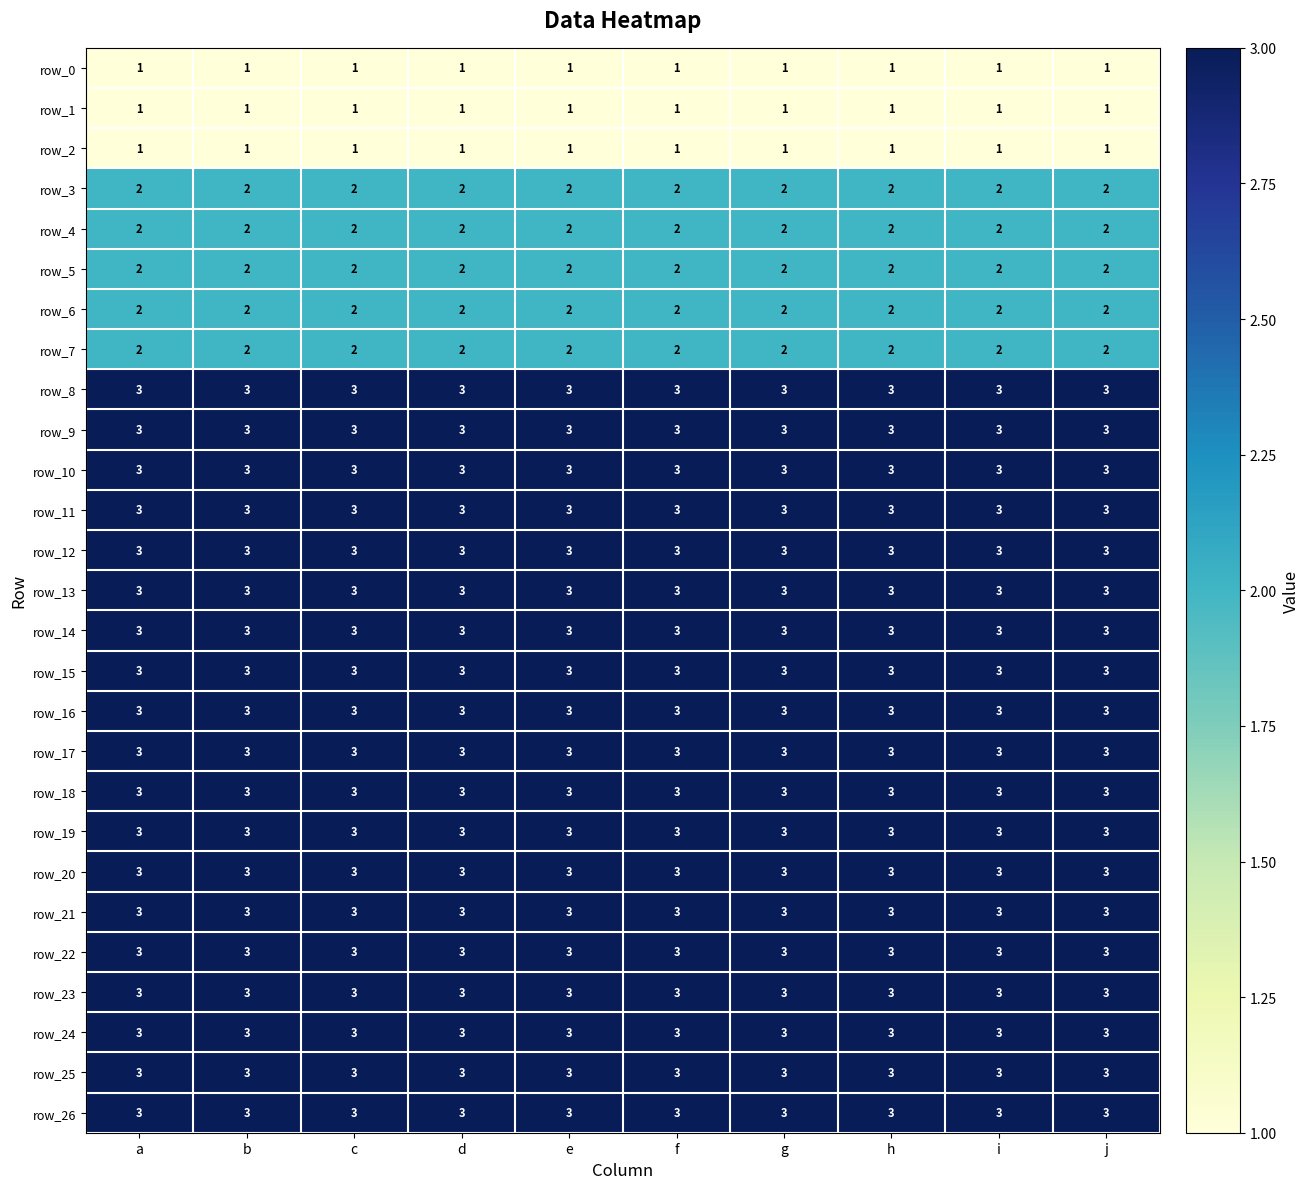

Reading right to left, list all the values displayed in this chart.

row_0: j=1	i=1	h=1	g=1	f=1	e=1	d=1	c=1	b=1	a=1
row_1: j=1	i=1	h=1	g=1	f=1	e=1	d=1	c=1	b=1	a=1
row_2: j=1	i=1	h=1	g=1	f=1	e=1	d=1	c=1	b=1	a=1
row_3: j=2	i=2	h=2	g=2	f=2	e=2	d=2	c=2	b=2	a=2
row_4: j=2	i=2	h=2	g=2	f=2	e=2	d=2	c=2	b=2	a=2
row_5: j=2	i=2	h=2	g=2	f=2	e=2	d=2	c=2	b=2	a=2
row_6: j=2	i=2	h=2	g=2	f=2	e=2	d=2	c=2	b=2	a=2
row_7: j=2	i=2	h=2	g=2	f=2	e=2	d=2	c=2	b=2	a=2
row_8: j=3	i=3	h=3	g=3	f=3	e=3	d=3	c=3	b=3	a=3
row_9: j=3	i=3	h=3	g=3	f=3	e=3	d=3	c=3	b=3	a=3
row_10: j=3	i=3	h=3	g=3	f=3	e=3	d=3	c=3	b=3	a=3
row_11: j=3	i=3	h=3	g=3	f=3	e=3	d=3	c=3	b=3	a=3
row_12: j=3	i=3	h=3	g=3	f=3	e=3	d=3	c=3	b=3	a=3
row_13: j=3	i=3	h=3	g=3	f=3	e=3	d=3	c=3	b=3	a=3
row_14: j=3	i=3	h=3	g=3	f=3	e=3	d=3	c=3	b=3	a=3
row_15: j=3	i=3	h=3	g=3	f=3	e=3	d=3	c=3	b=3	a=3
row_16: j=3	i=3	h=3	g=3	f=3	e=3	d=3	c=3	b=3	a=3
row_17: j=3	i=3	h=3	g=3	f=3	e=3	d=3	c=3	b=3	a=3
row_18: j=3	i=3	h=3	g=3	f=3	e=3	d=3	c=3	b=3	a=3
row_19: j=3	i=3	h=3	g=3	f=3	e=3	d=3	c=3	b=3	a=3
row_20: j=3	i=3	h=3	g=3	f=3	e=3	d=3	c=3	b=3	a=3
row_21: j=3	i=3	h=3	g=3	f=3	e=3	d=3	c=3	b=3	a=3
row_22: j=3	i=3	h=3	g=3	f=3	e=3	d=3	c=3	b=3	a=3
row_23: j=3	i=3	h=3	g=3	f=3	e=3	d=3	c=3	b=3	a=3
row_24: j=3	i=3	h=3	g=3	f=3	e=3	d=3	c=3	b=3	a=3
row_25: j=3	i=3	h=3	g=3	f=3	e=3	d=3	c=3	b=3	a=3
row_26: j=3	i=3	h=3	g=3	f=3	e=3	d=3	c=3	b=3	a=3